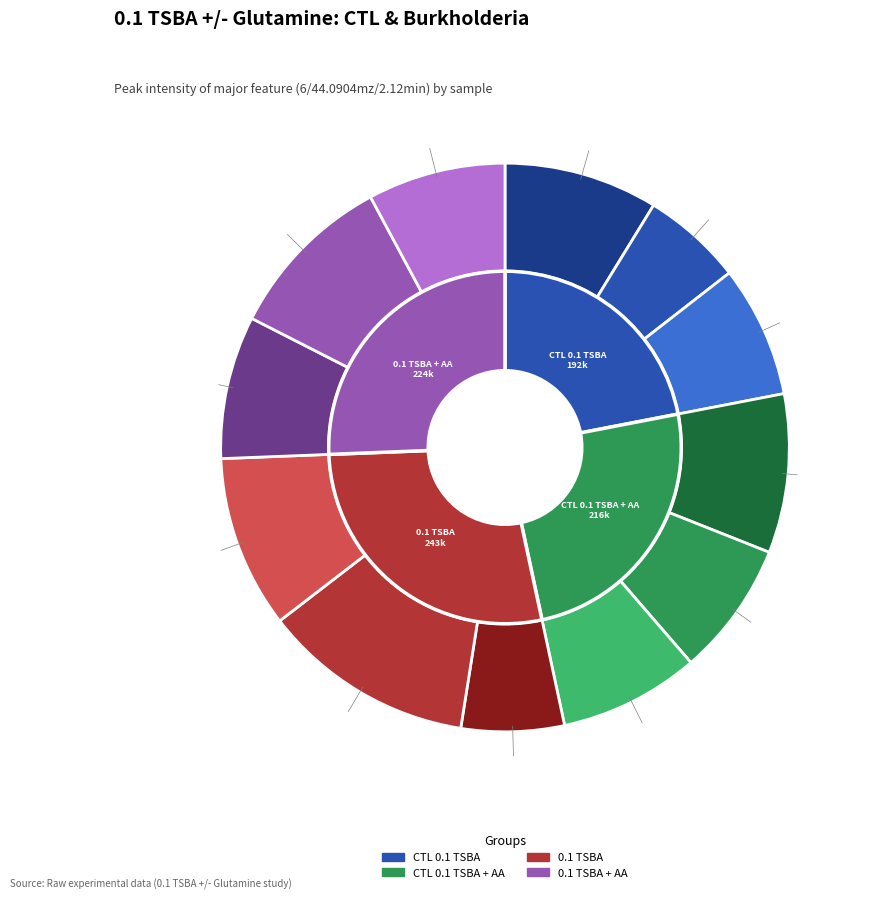

To the nearest percent, what is the difference between the largest and smallest slice percentages?

6%